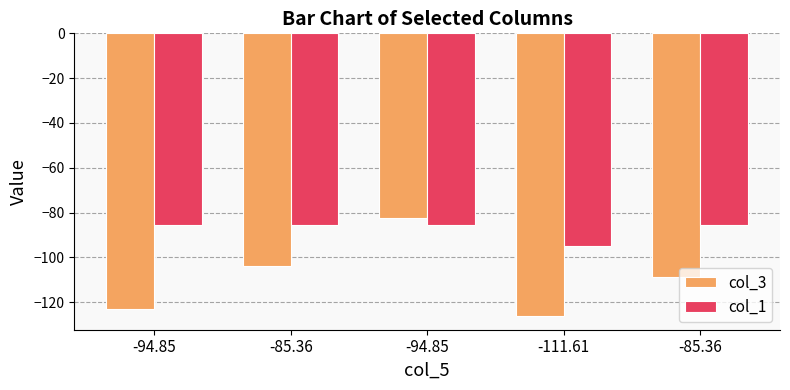

What is the difference between the maximum and minimum values in the col_1 series?

9.5